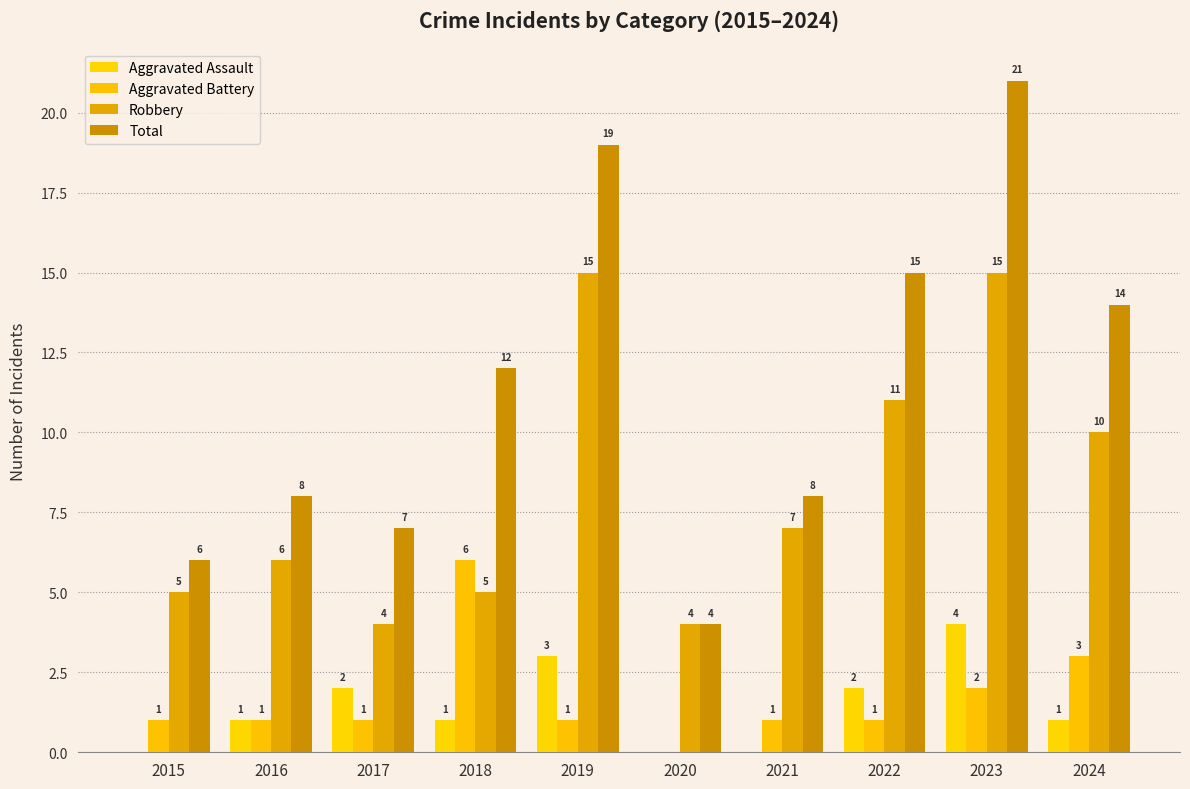

The Aggravated Assault series shows 4 at 2023. True or false?

True